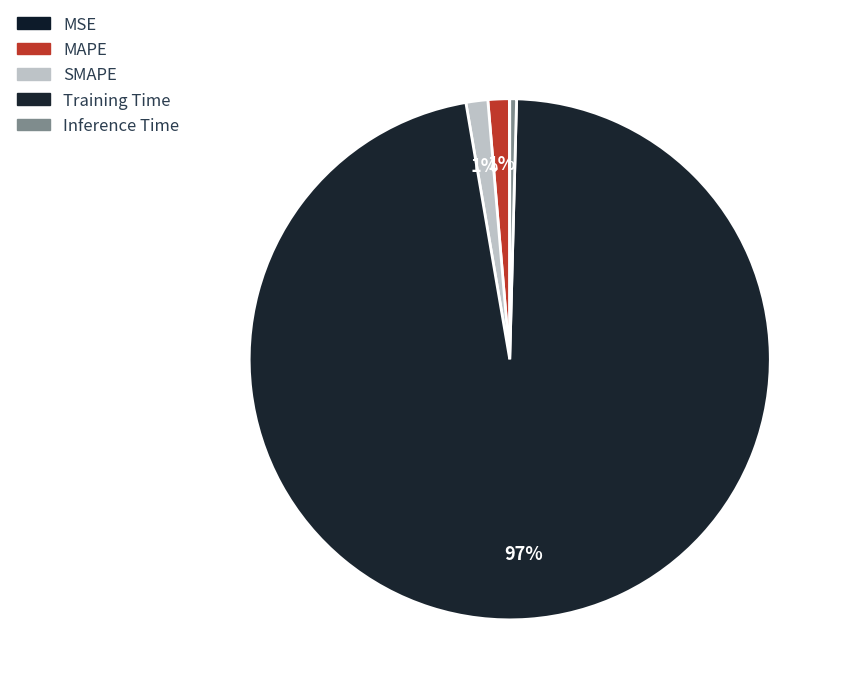

The MSE slice represents 0% of the pie. True or false?

True